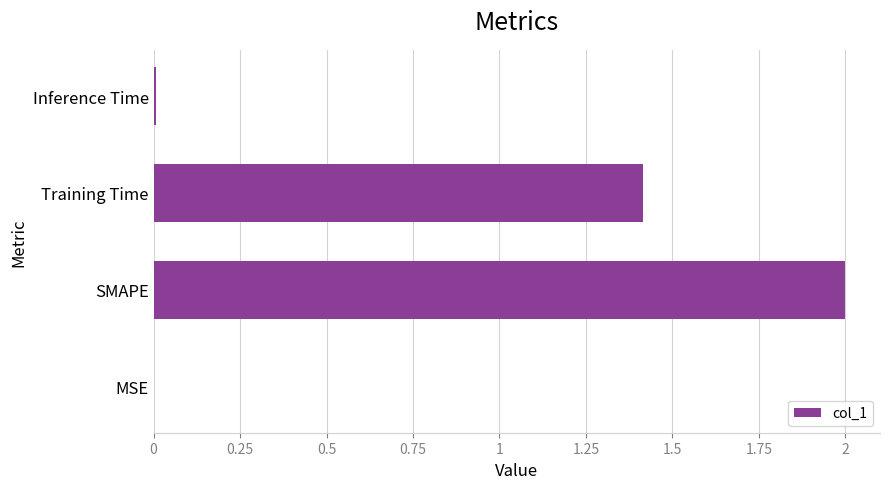

How many distinct data groups are displayed?

1